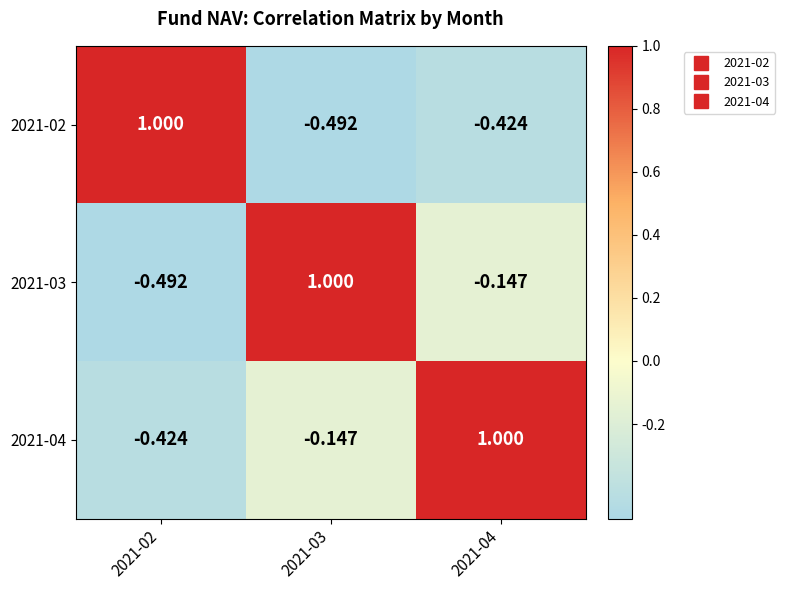

Is the value of 2021-03 at 2021-02 greater than the value of 2021-04 at 2021-02?

No